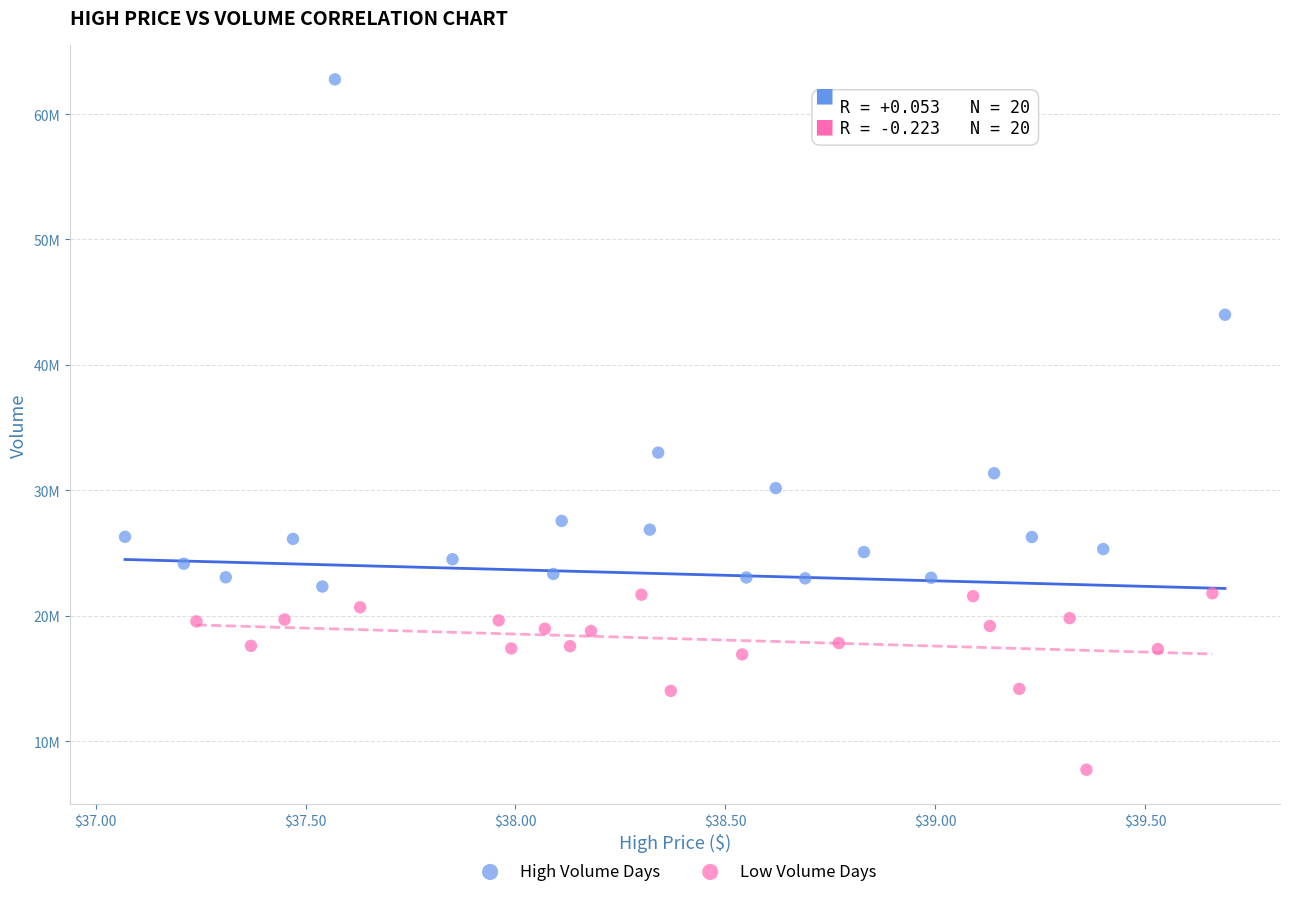

What are all the series names shown in the legend?

High Volume Days, Low Volume Days